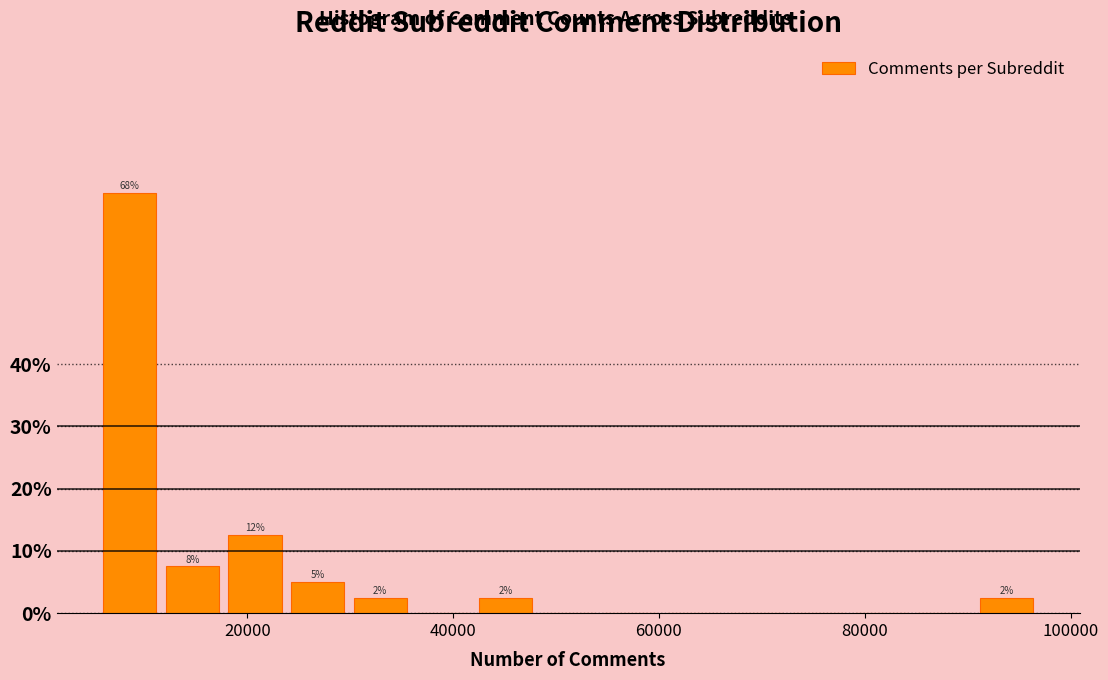

Around what value on the x-axis is the tallest bar? Give the approximate position of its centre, as read against the axis.

8000